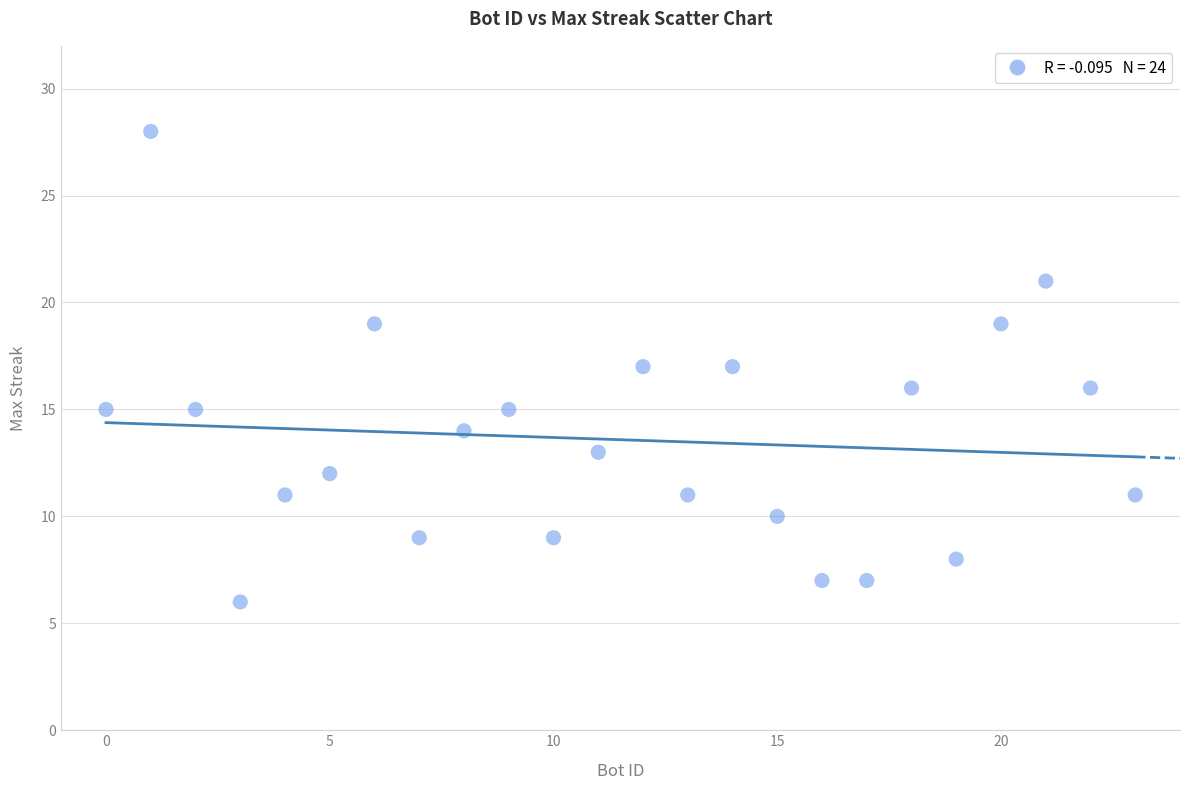

What is the range of Y values (max minus min)?

22